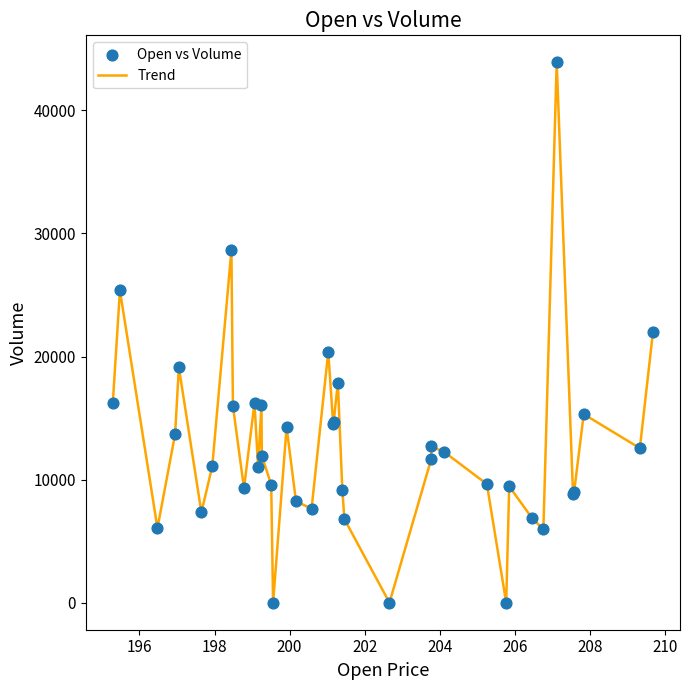

What is the difference between the maximum and minimum values?

43902